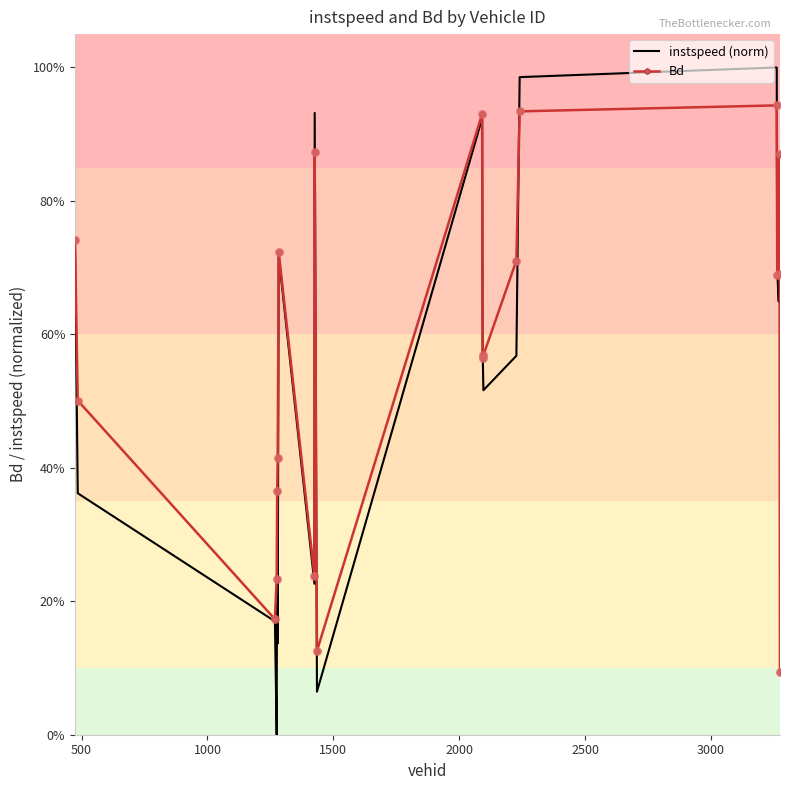

What are all the series names shown in the legend?

instspeed (norm), Bd